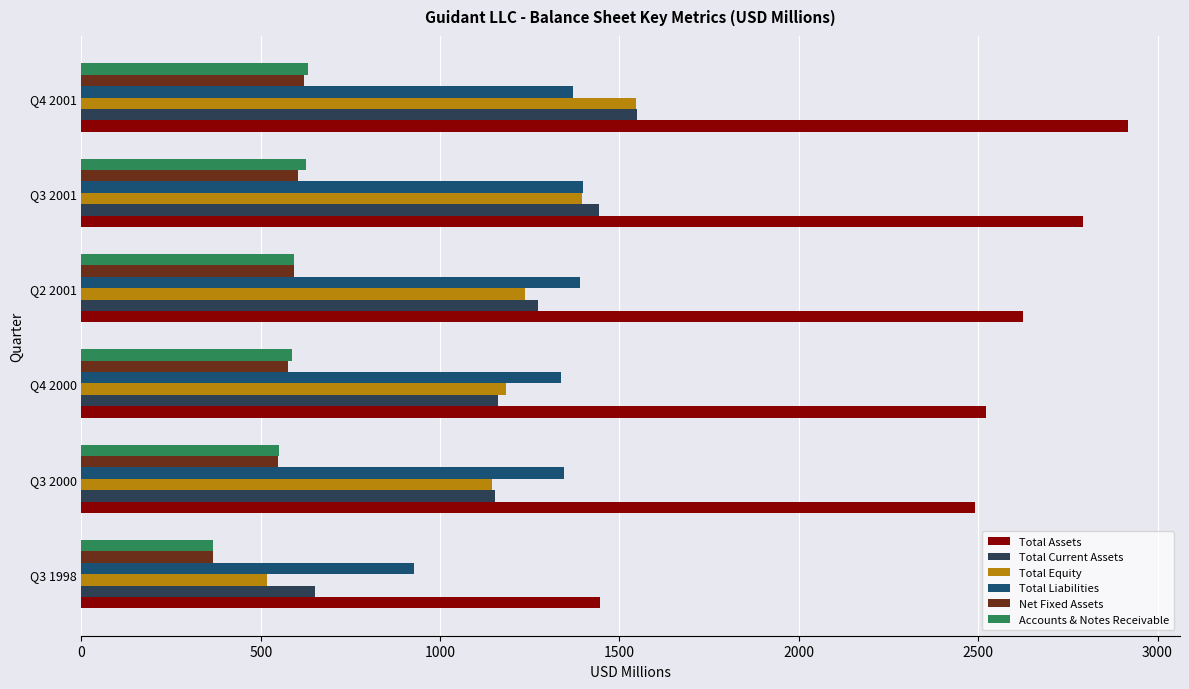

What is the maximum value for Total Equity?

1545.8